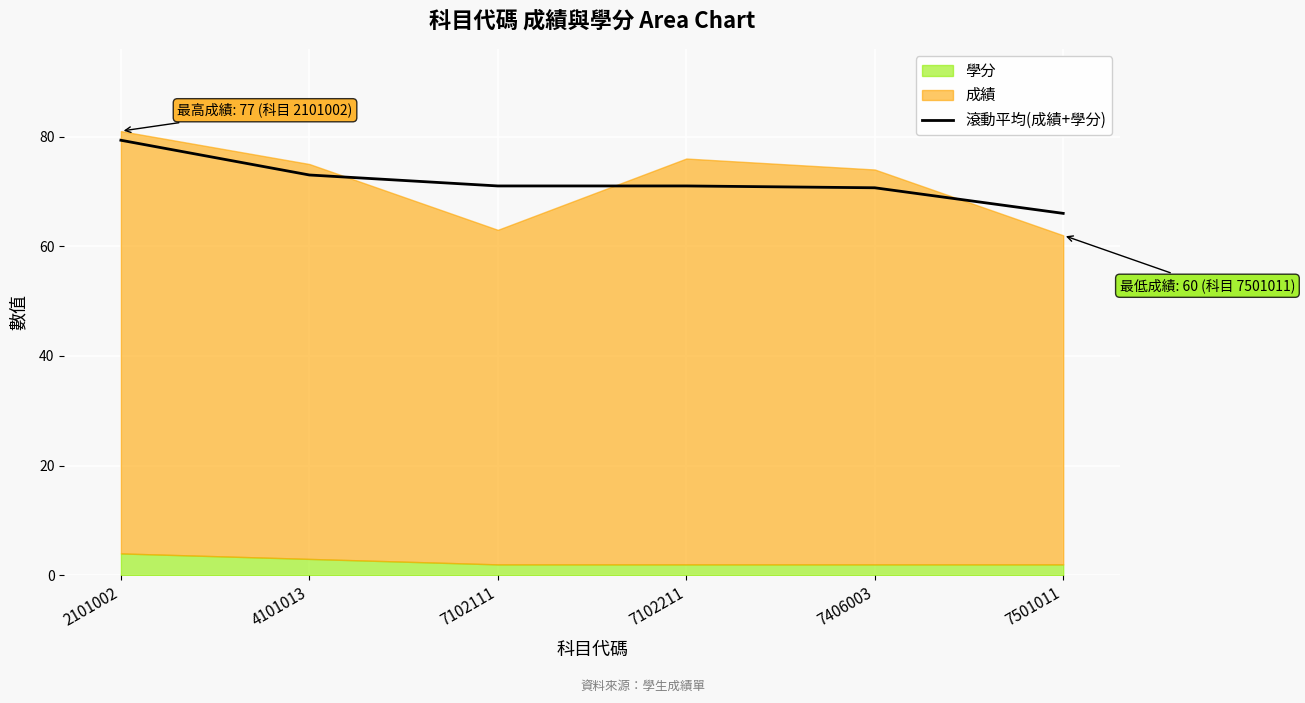

Is it true that 滾動平均(成績+學分) equals 48.4 at 4101013?

False